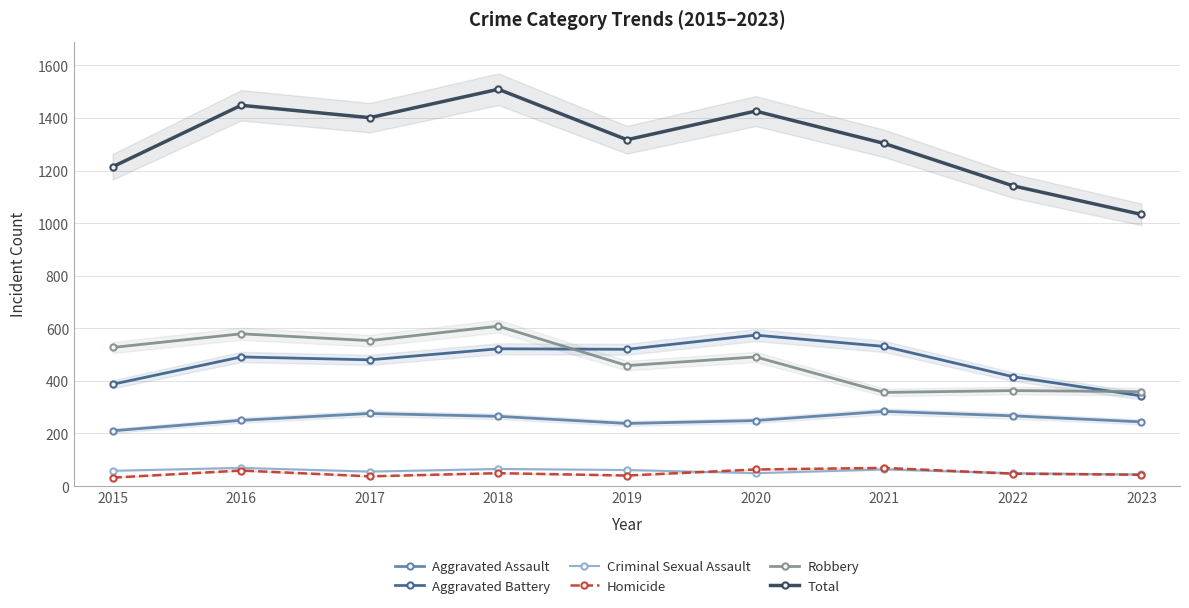

Is it true that Aggravated Assault equals 112 at 2015?

False